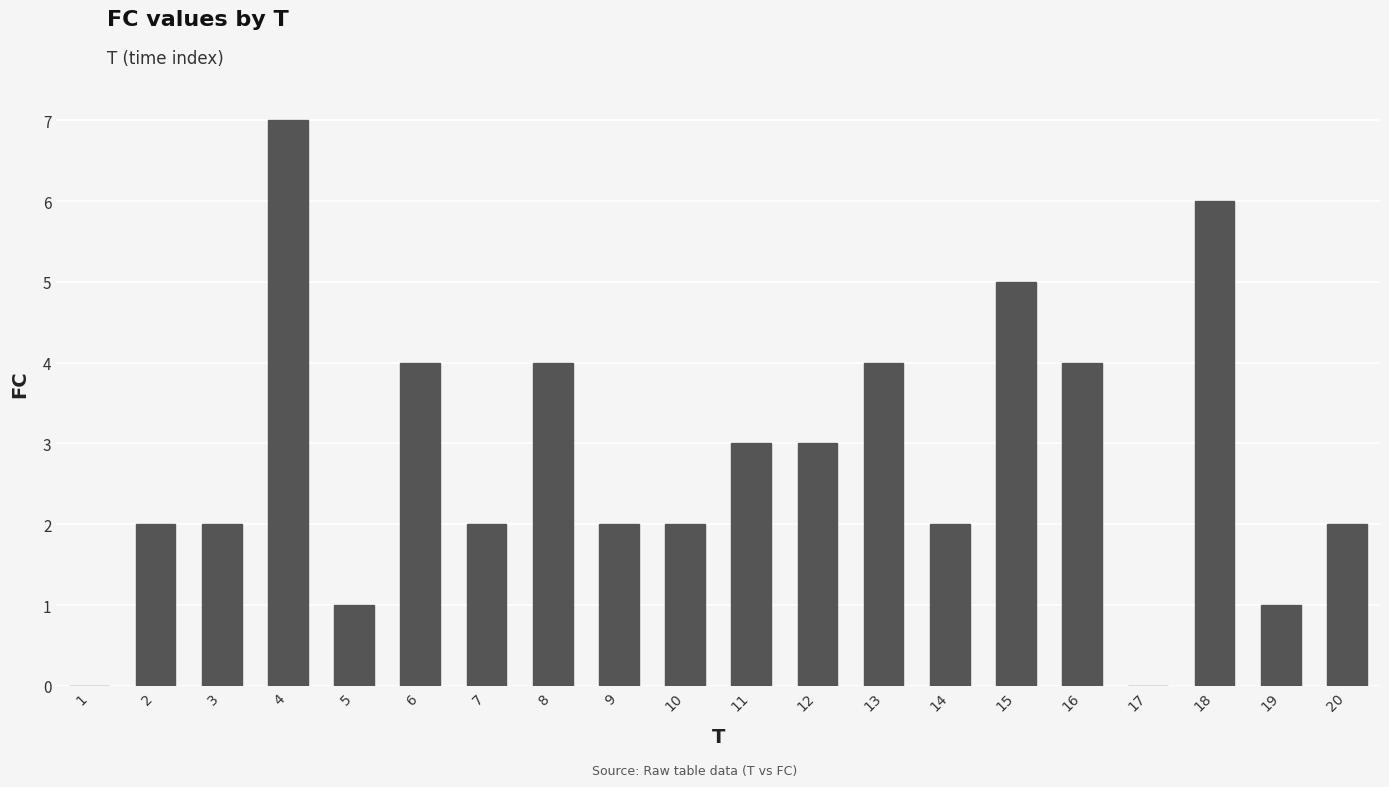

Reading left to right, extract all data points from this chart.

1=0	2=2	3=2	4=7	5=1	6=4	7=2	8=4	9=2	10=2	11=3	12=3	13=4	14=2	15=5	16=4	17=0	18=6	19=1	20=2